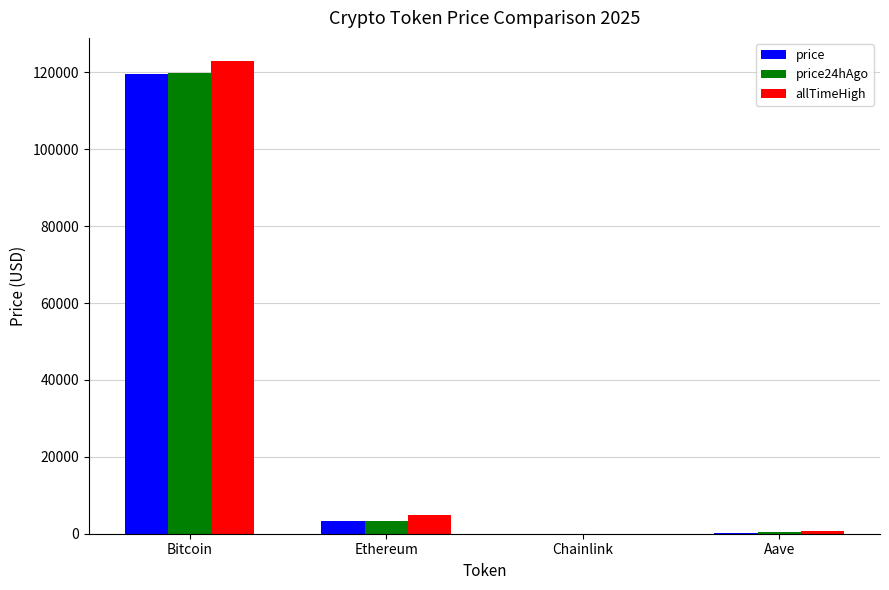

At which label is price closest to 59866?

Ethereum